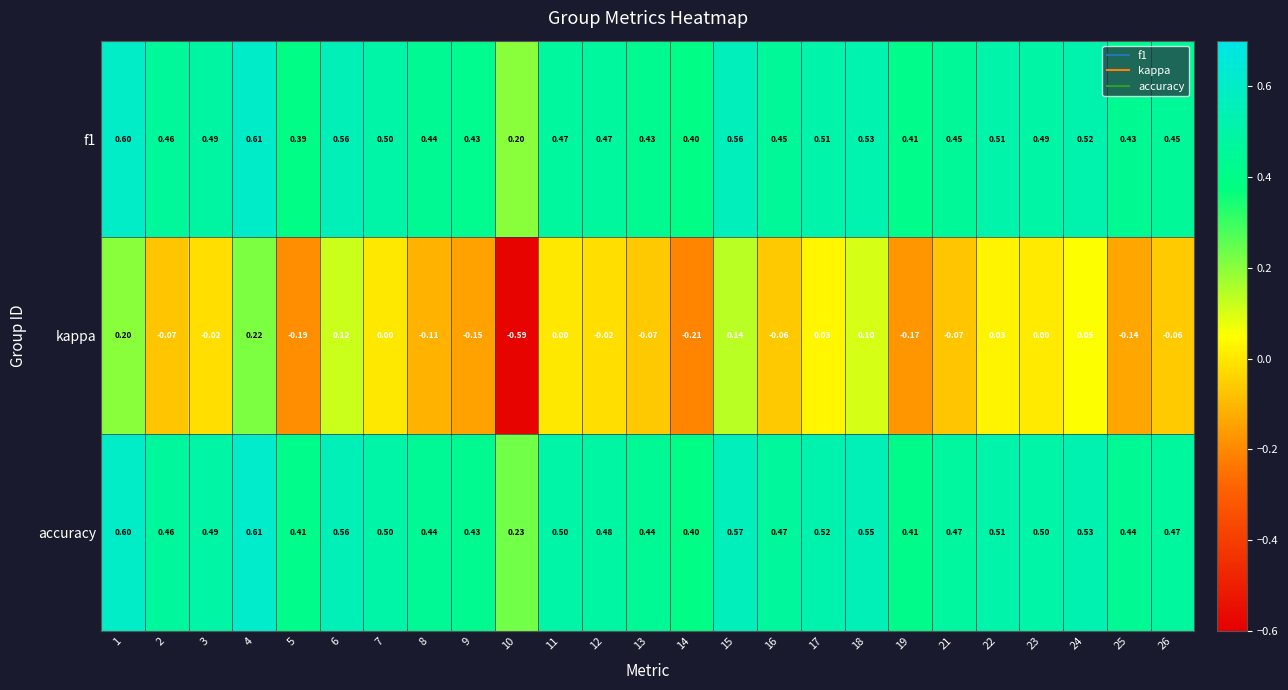

At 11, list the series in order from smallest to largest.

kappa, f1, accuracy